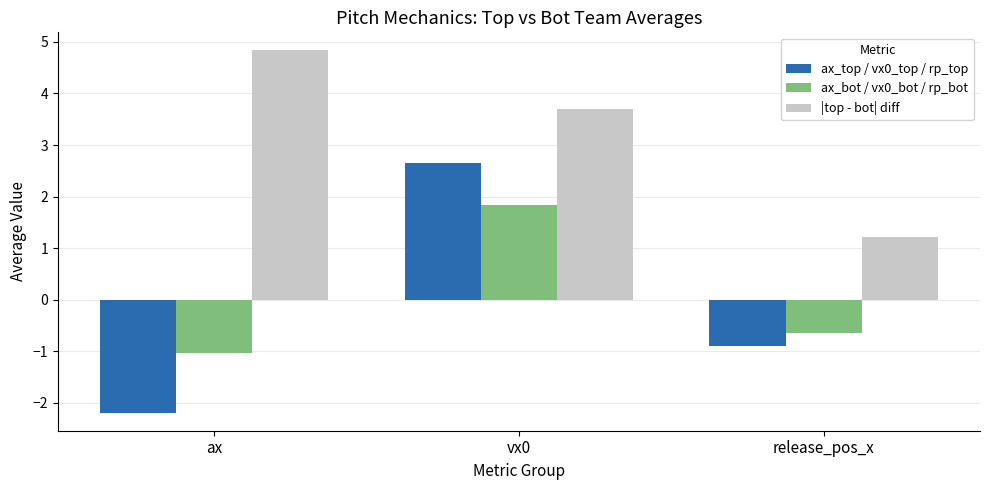

The value of ax_top / vx0_top / rp_top at vx0 is 3.8. True or false?

False